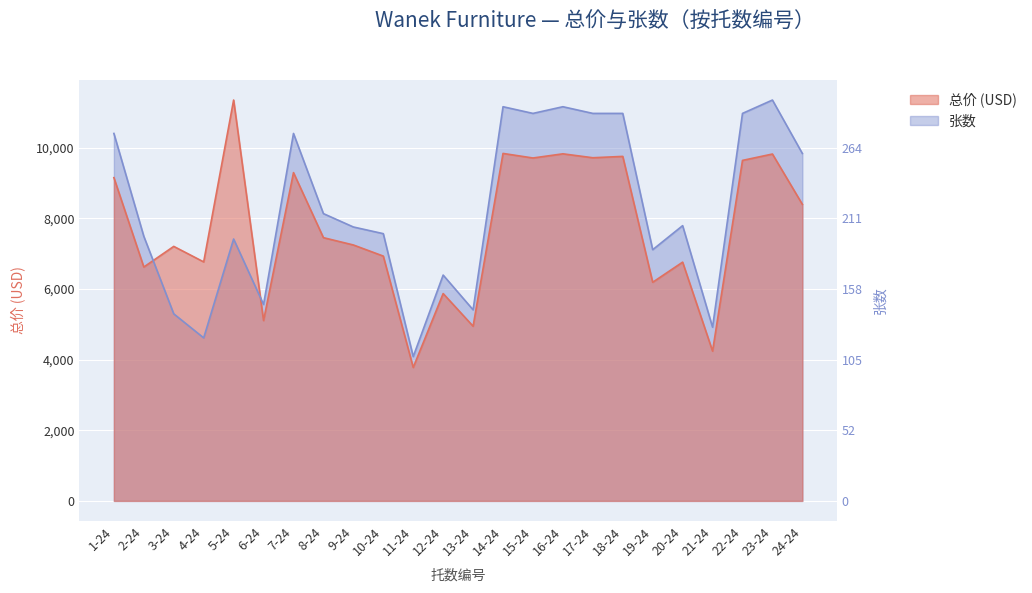

How many interior local peaks does the 总价 (USD) series have?

9